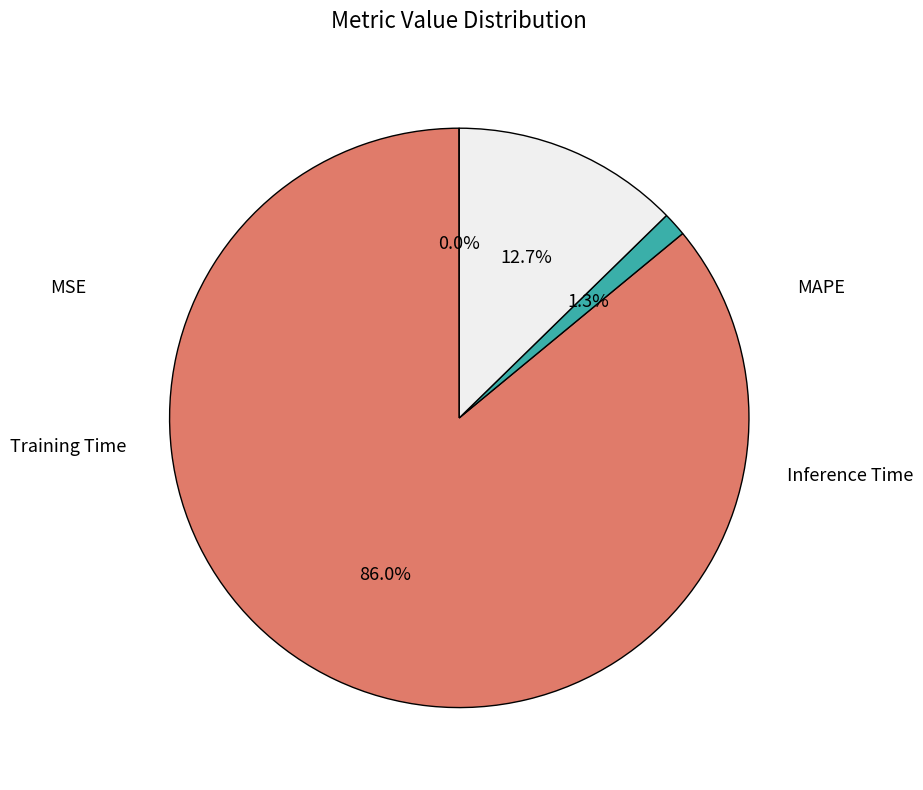

Is there any slice that represents more than half of the pie?

Yes